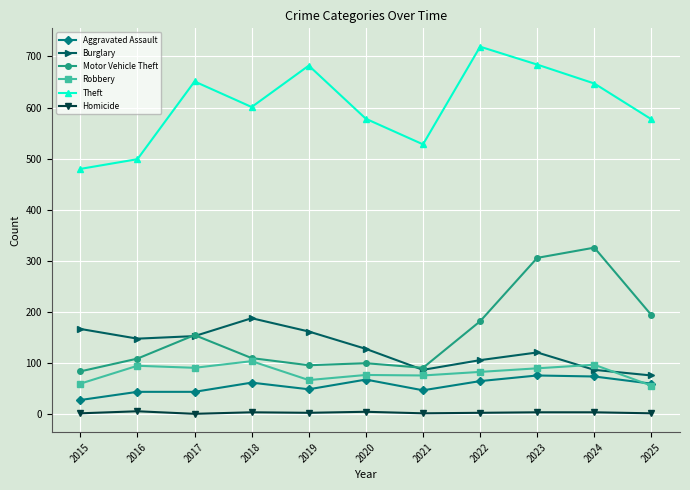

What is the minimum value for Burglary?

76